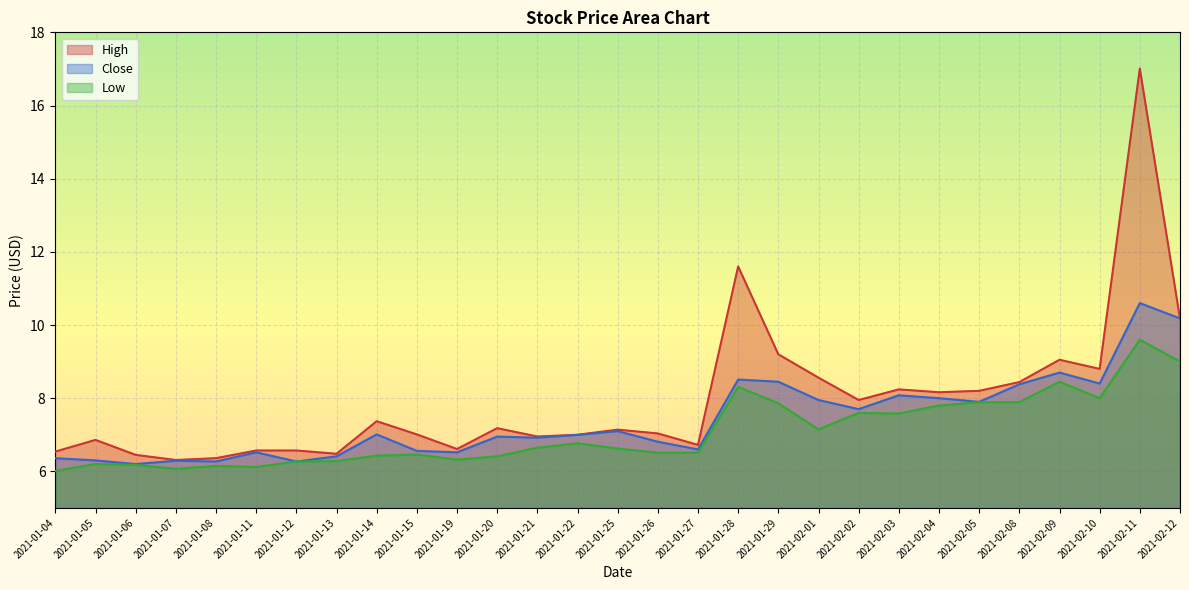

What is the maximum value for Close?

10.6